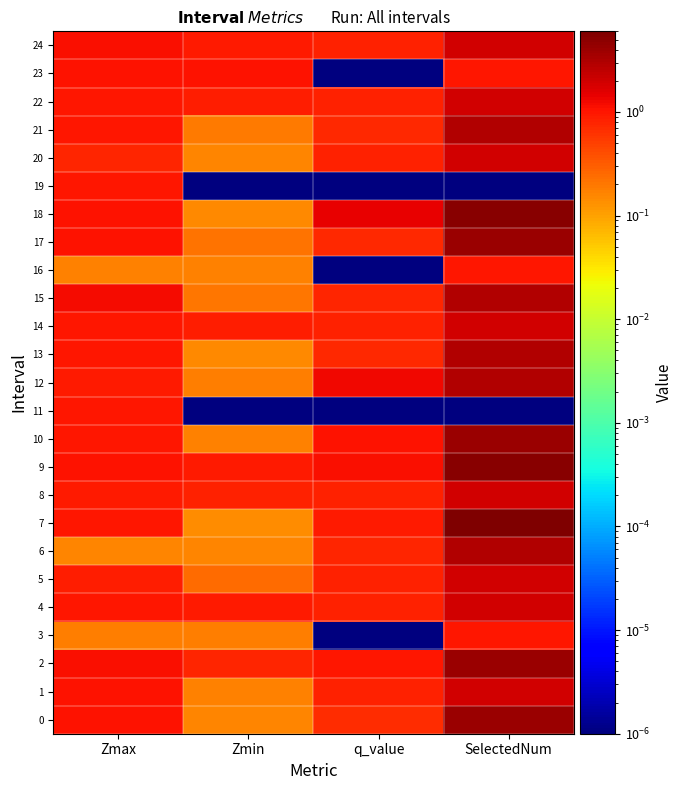

Which label corresponds to the smallest value in the chart?

q_value